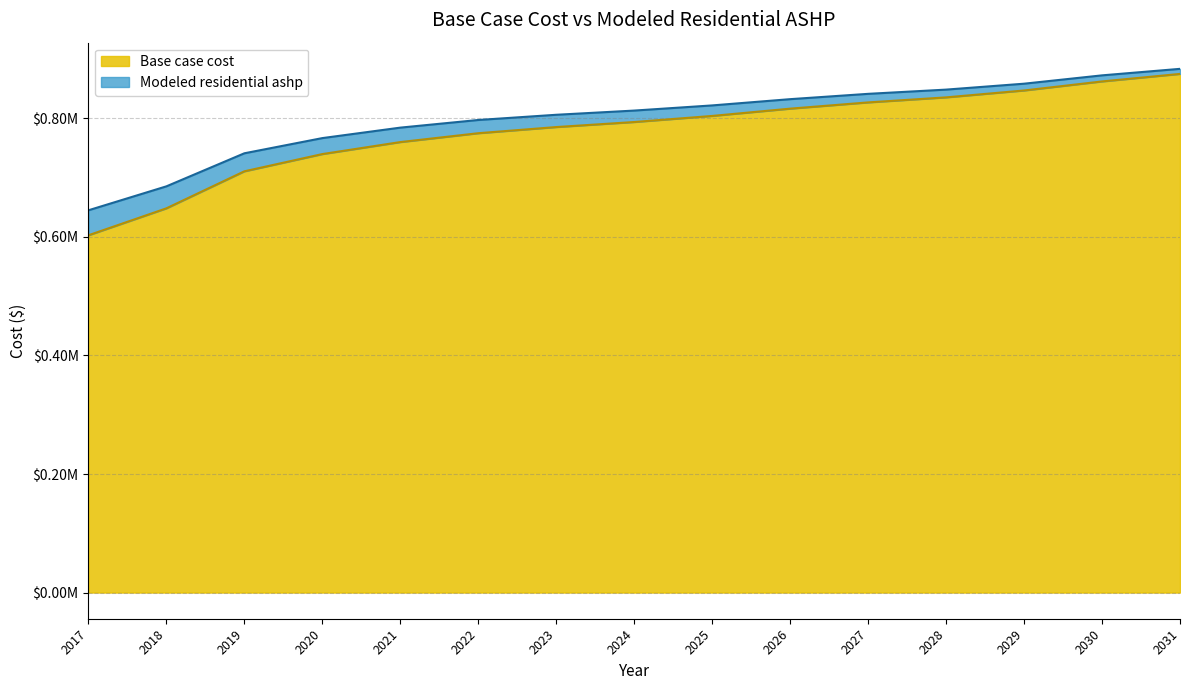

True or false: Modeled residential ashp has more than 1 interior local peaks.

False